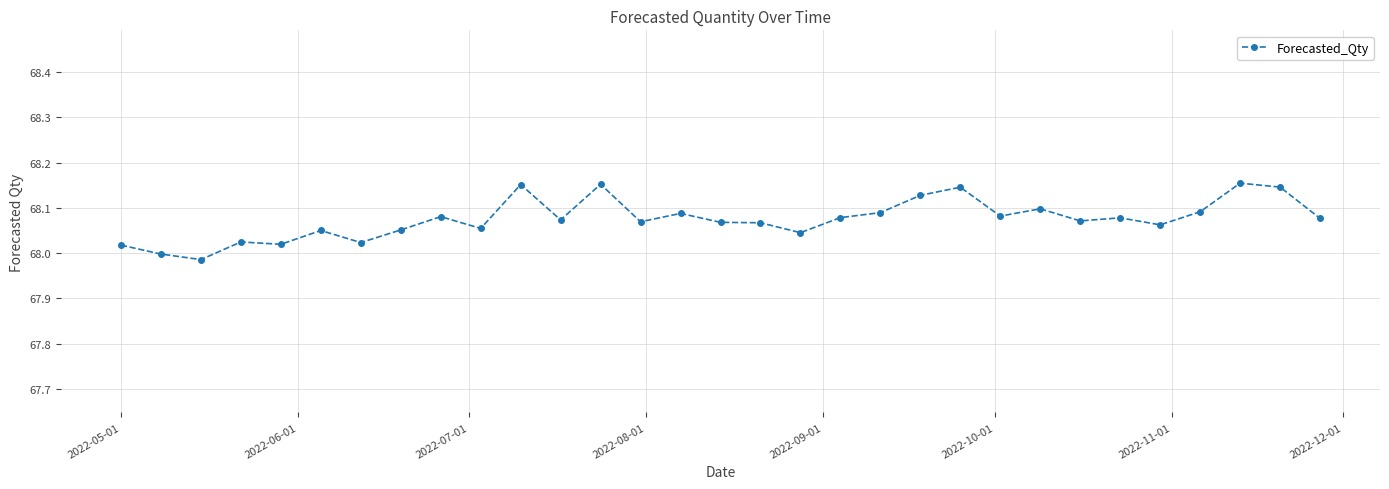

What is the sum of all values?

2110.3